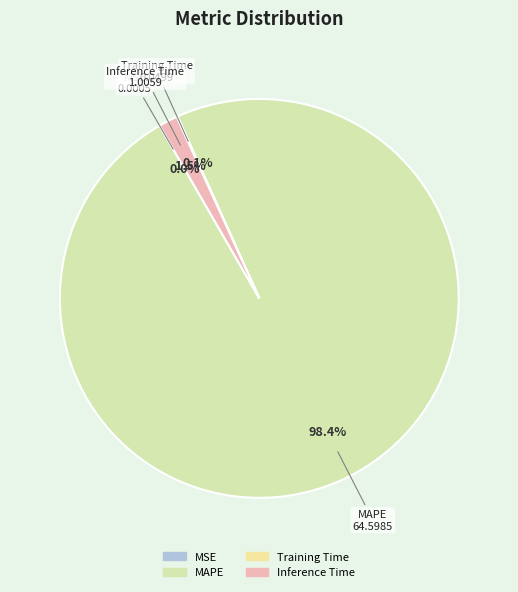

What portion of the pie excludes Inference Time?

98.5%